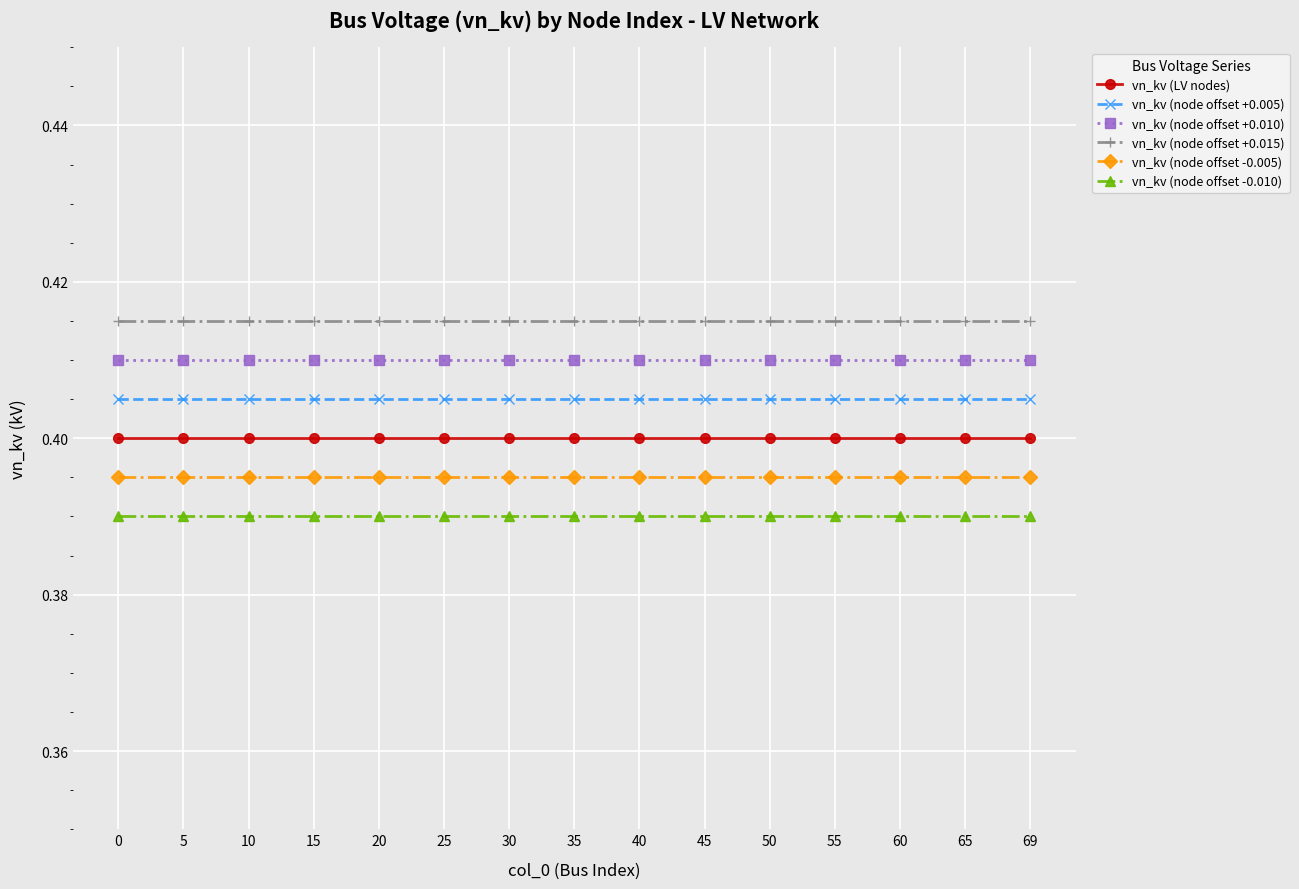

True or false: vn_kv (LV nodes) and vn_kv (node offset +0.010) cross at least once.

False